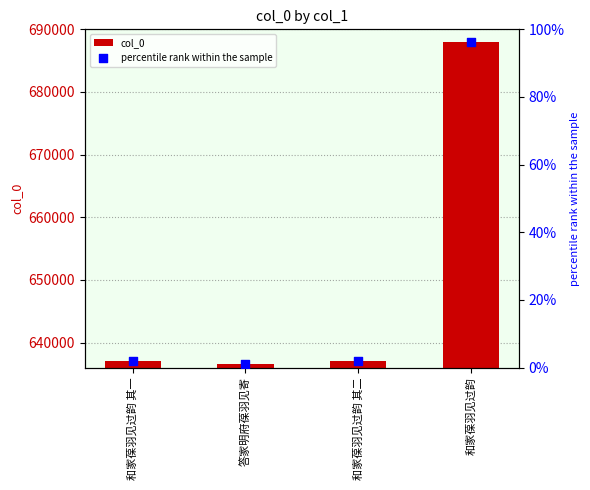

At which category is the sum across all series the highest?

和家葆羽见过韵